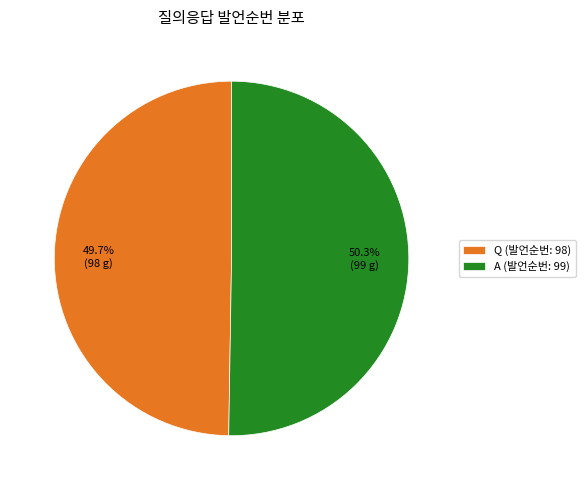

Rank the categories by value from lowest to highest.

Q (발언순번: 98), A (발언순번: 99)